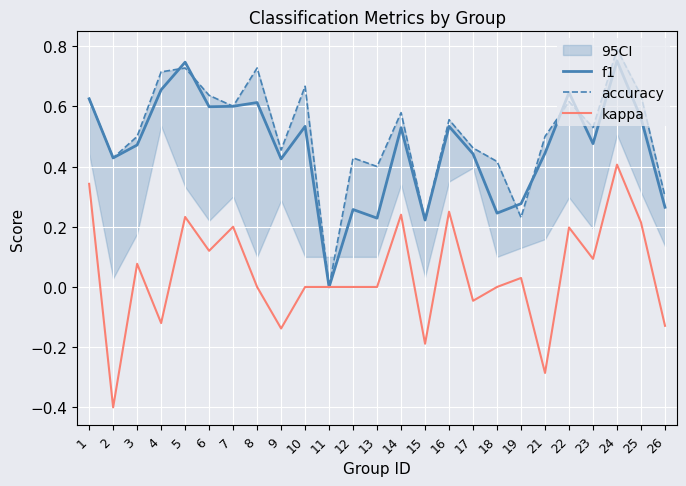

Is it true that kappa equals 0.0 at 18?

True